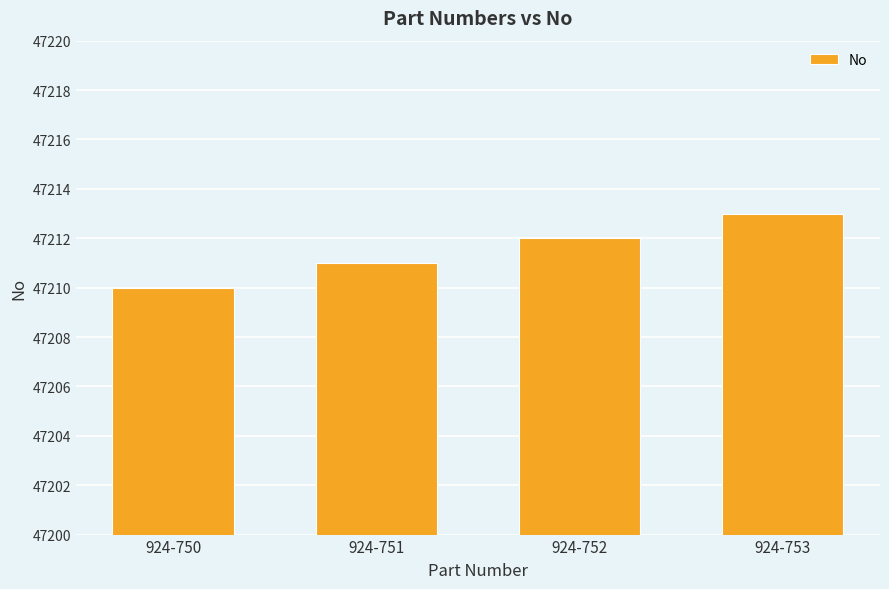

What is the smallest value displayed?

47210